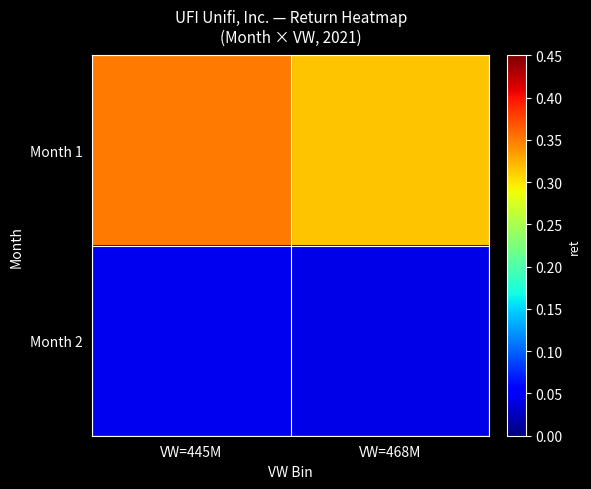

At which category is the sum across all series the highest?

VW=445M